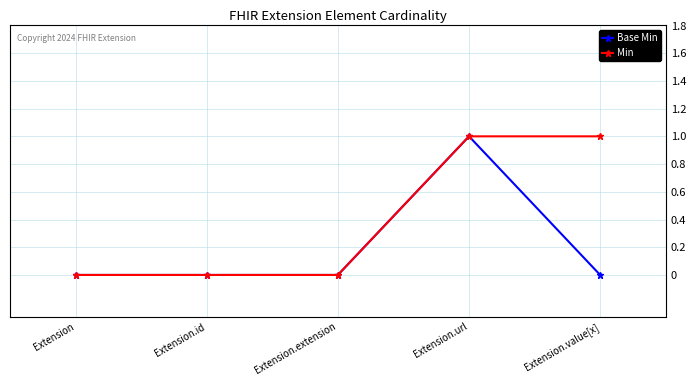

Between Extension.id and Extension.value[x], which series saw the biggest shift?

Min